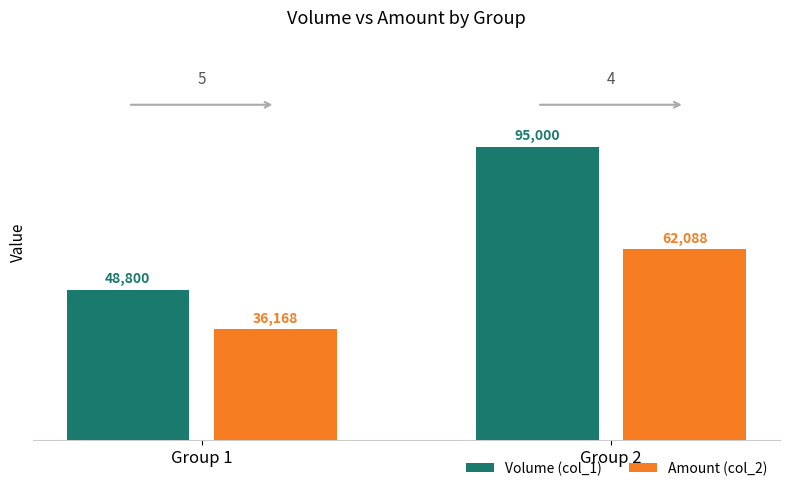

Rank the categories by Amount (col_2) value from highest to lowest.

Group 2, Group 1